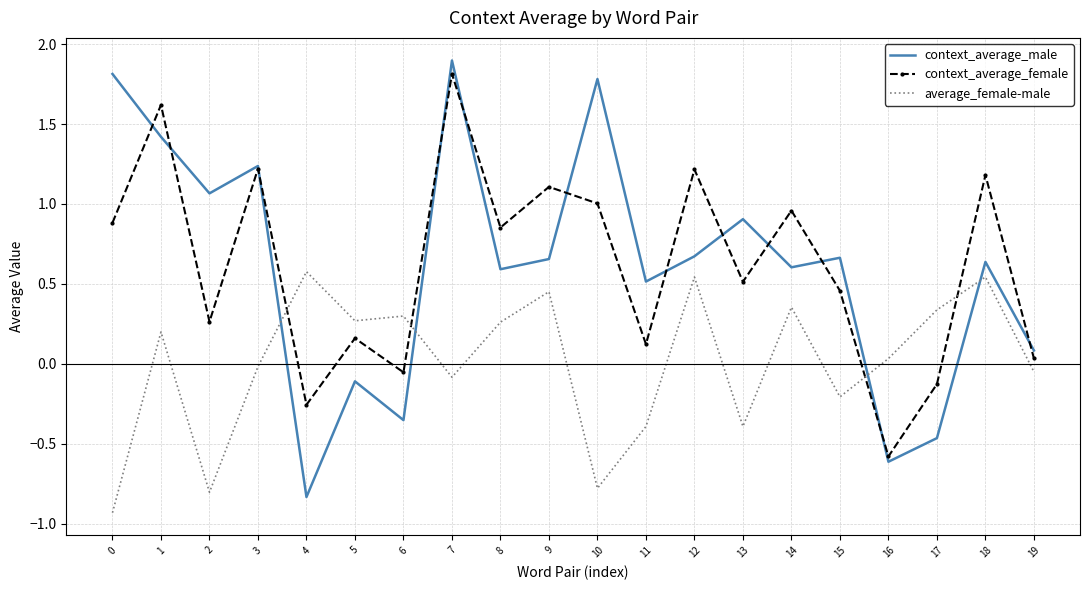

What are all the series names shown in the legend?

context_average_male, context_average_female, average_female-male